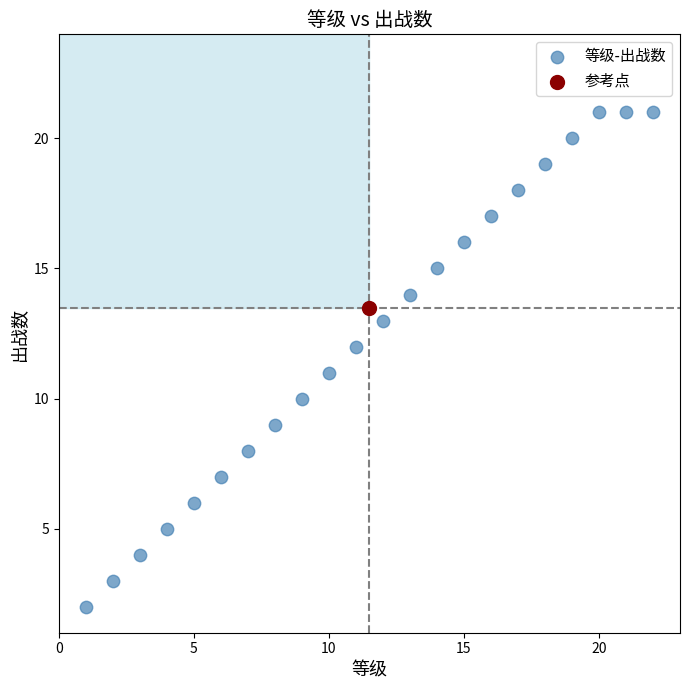

What are all the series names shown in the legend?

等级-出战数, 参考点